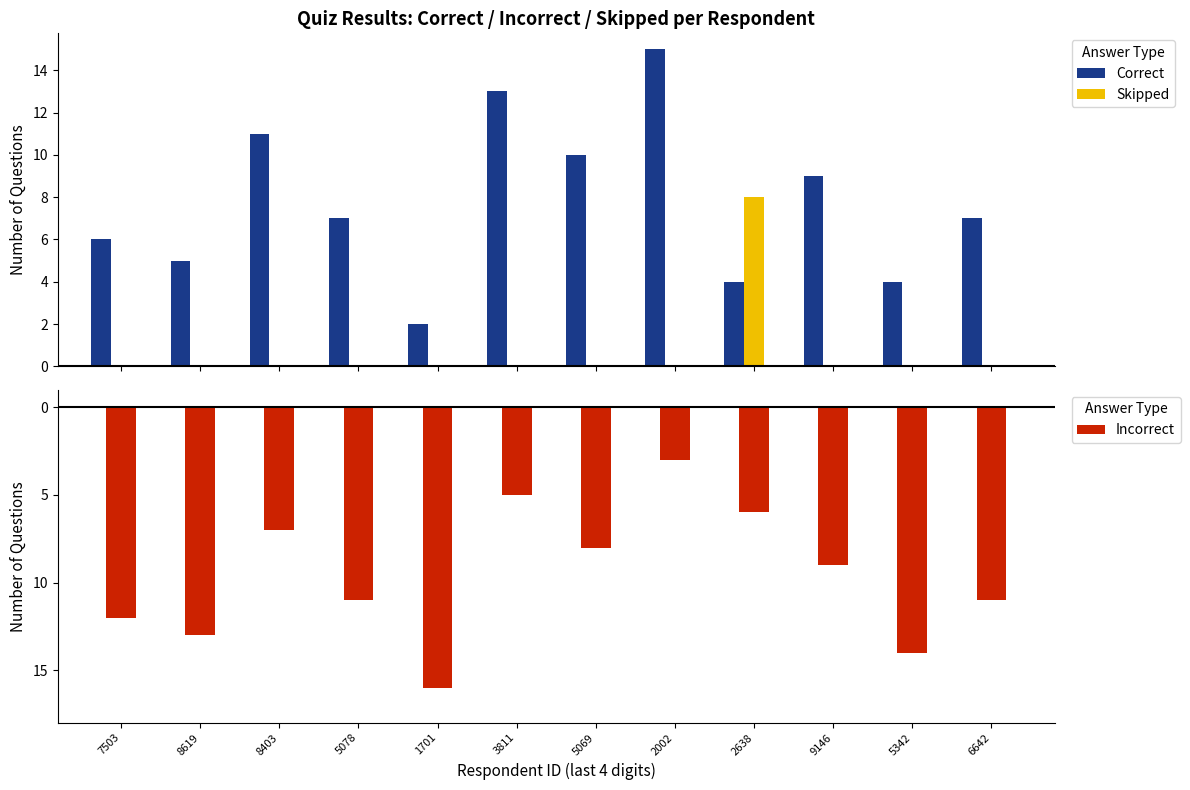

Which category has the lowest value across all series?

1701